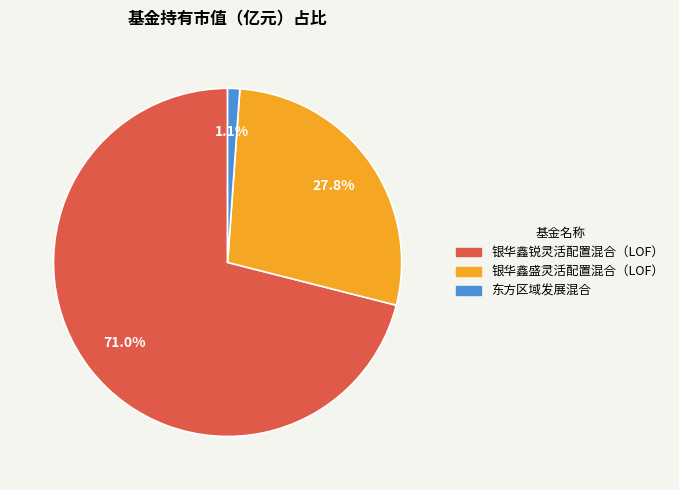

Rank the categories by value from highest to lowest.

银华鑫锐灵活配置混合（LOF）, 银华鑫盛灵活配置混合（LOF）, 东方区域发展混合